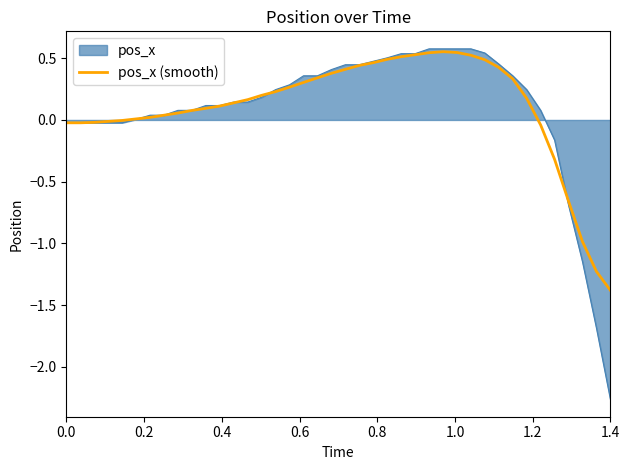

Count the number of data series in this chart.

2